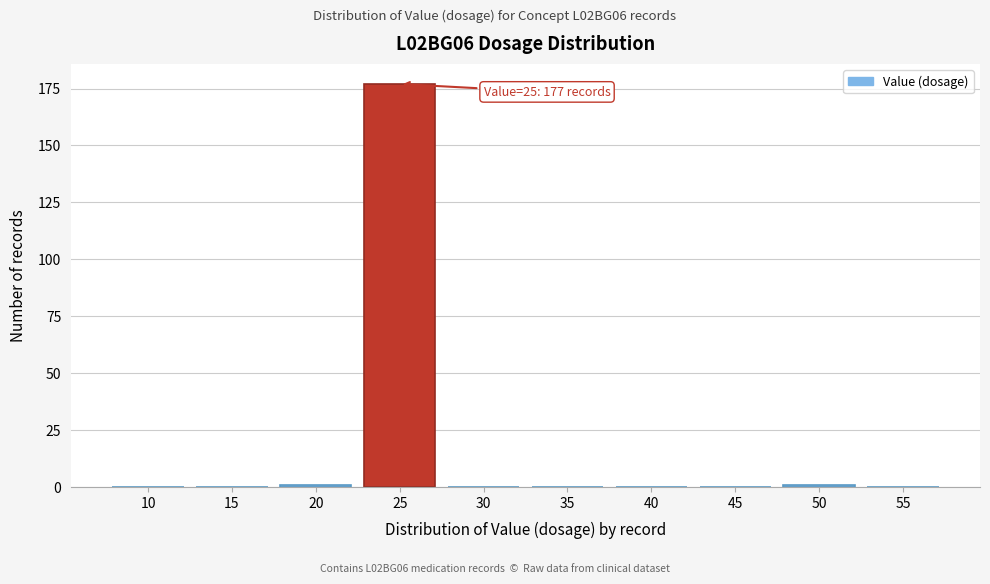

Reading right to left, transcribe all the data shown in this chart.

55=0	50=1	45=0	40=0	35=0	30=0	25=177	20=1	15=0	10=0